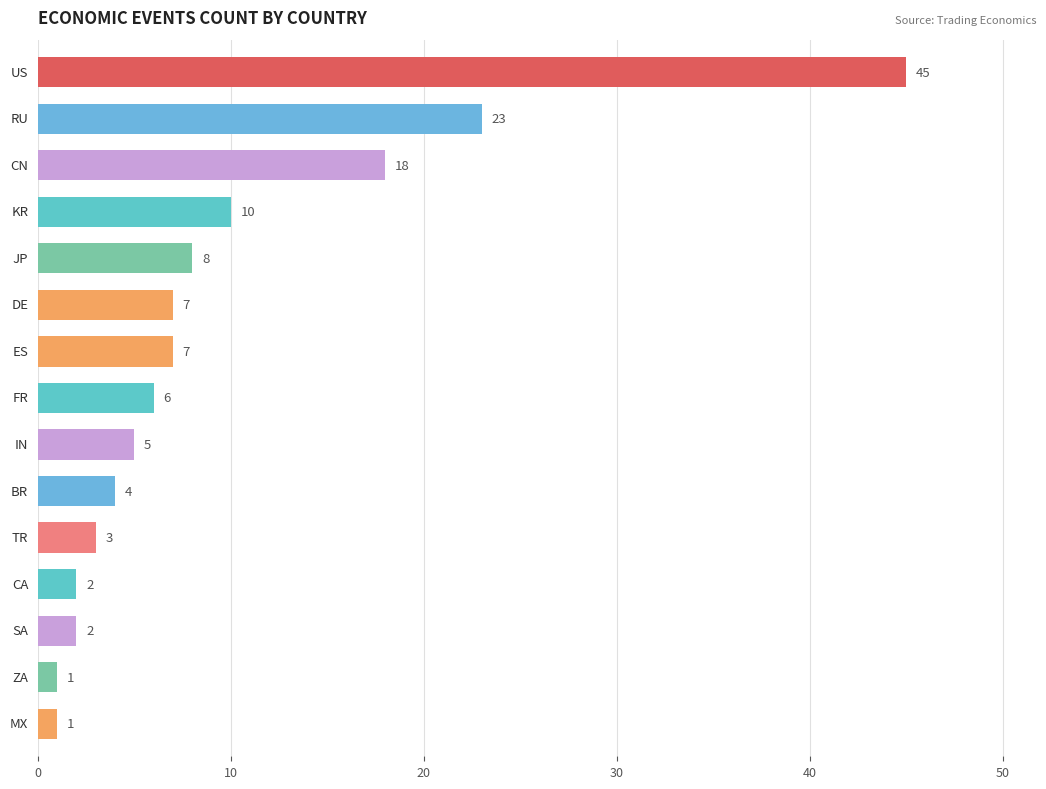

What is the average value?

9